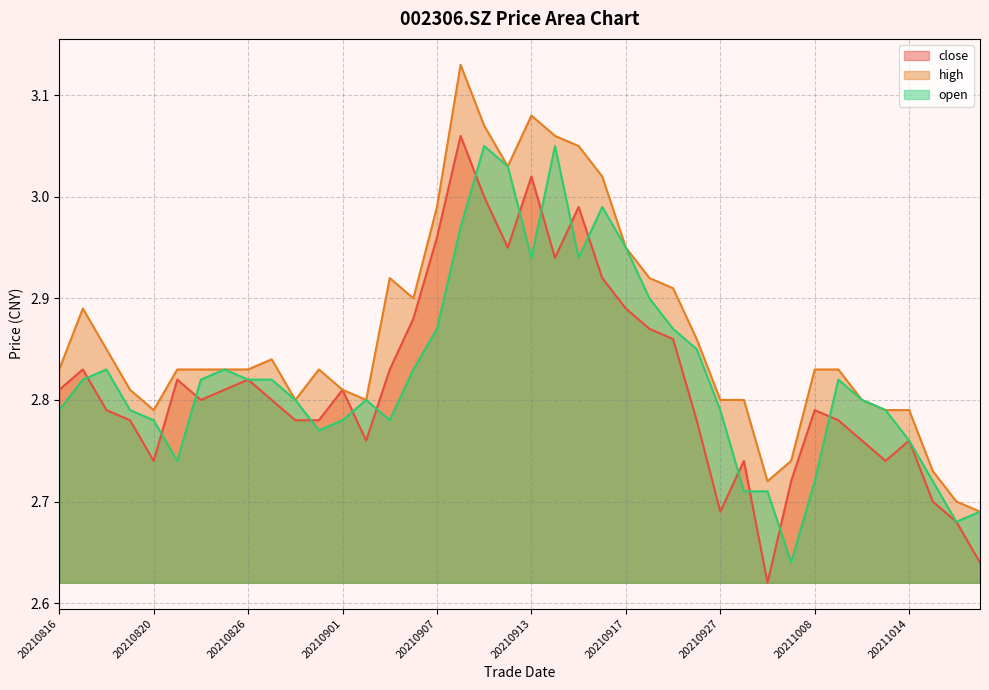

List the series in order of their overall mean, highest first.

high, open, close